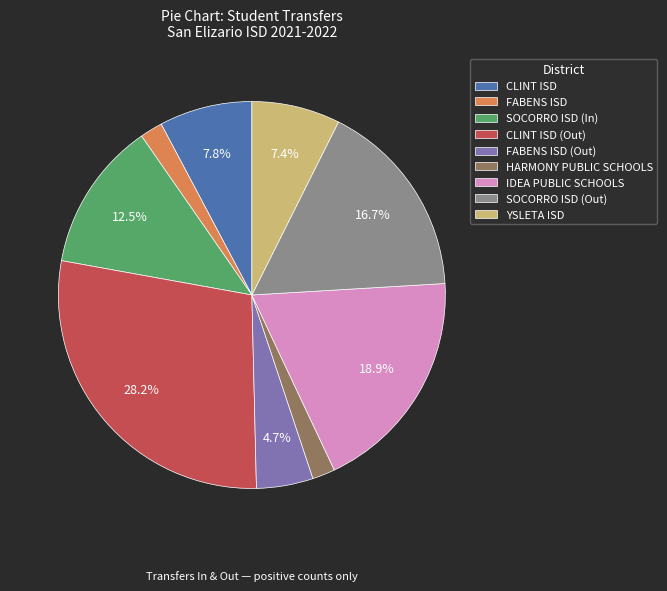

To the nearest percent, what is the difference between the SOCORRO ISD (In) and HARMONY PUBLIC SCHOOLS slice percentages?

11%